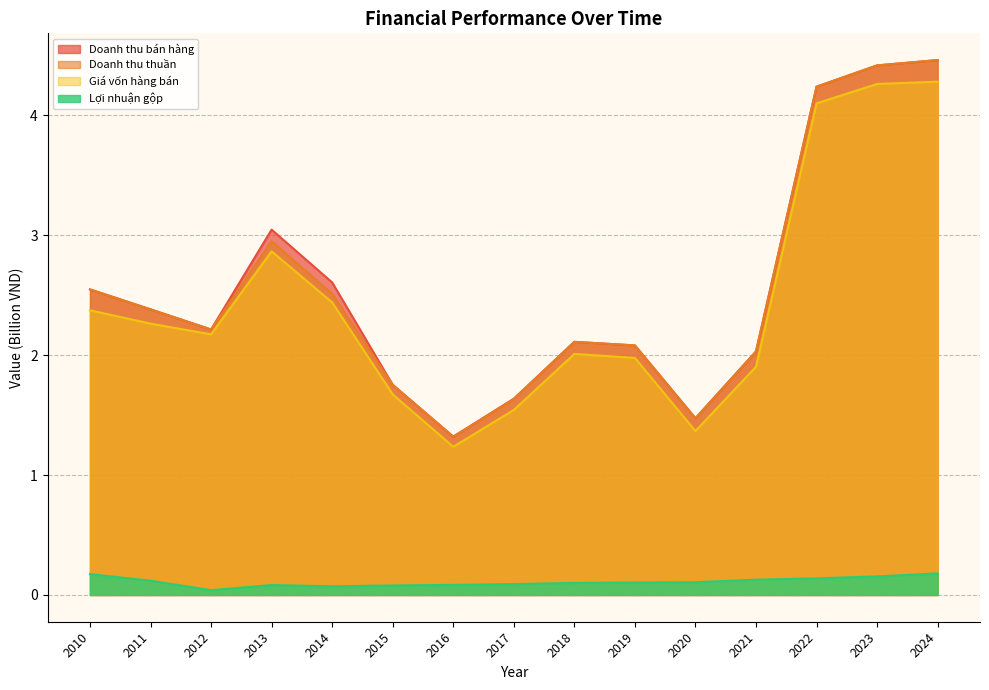

How many values in the Doanh thu bán hàng series exceed 2?

11